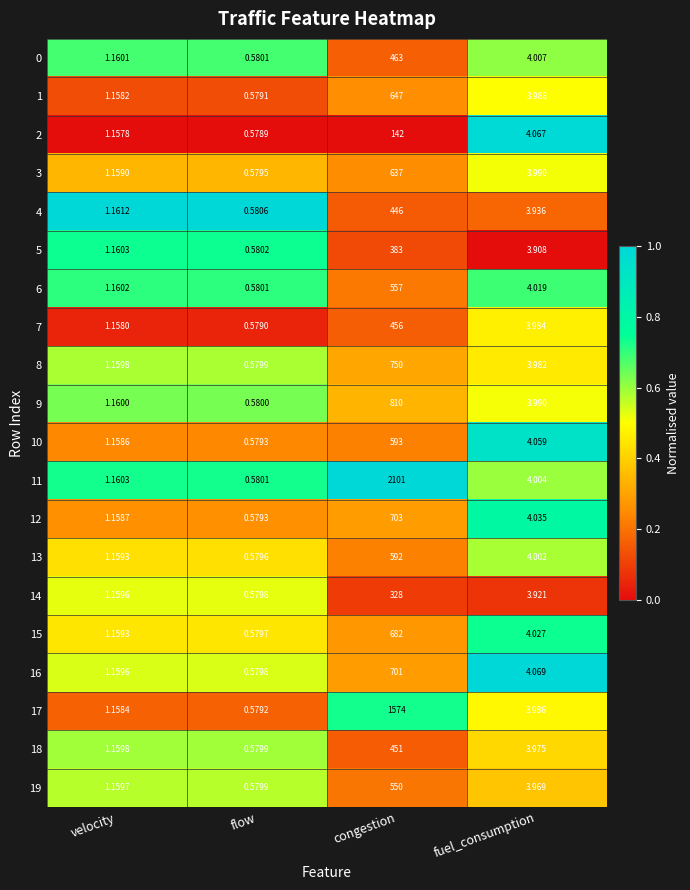

At how many categories does at least one series exceed 0?

4